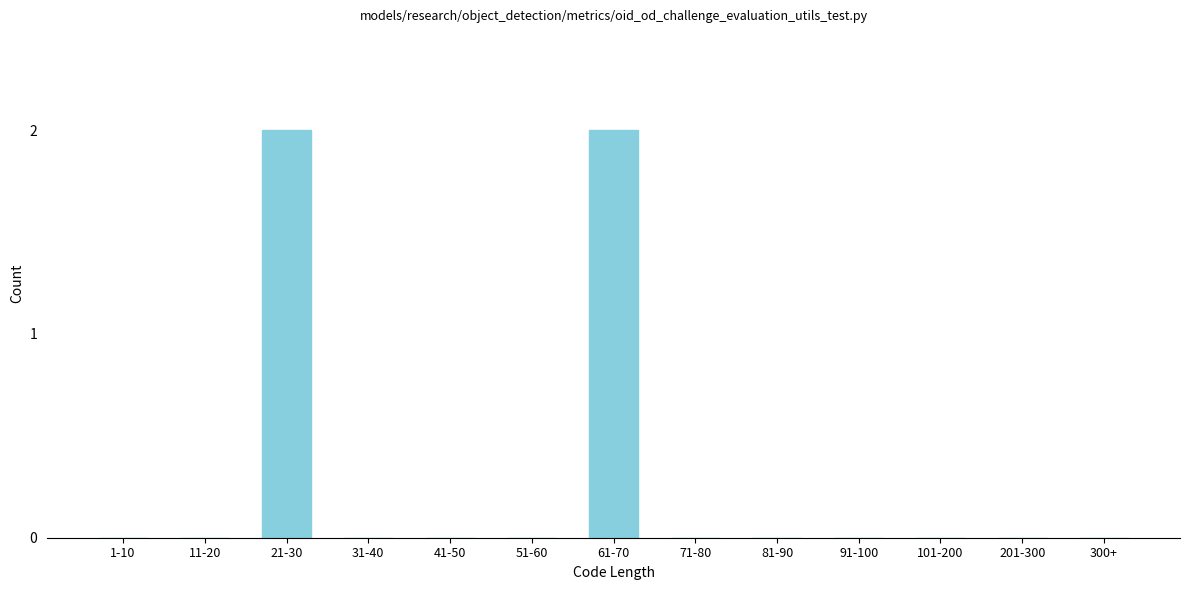

Reading right to left, extract all data points from this chart.

300+=0	201-300=0	101-200=0	91-100=0	81-90=0	71-80=0	61-70=2	51-60=0	41-50=0	31-40=0	21-30=2	11-20=0	1-10=0